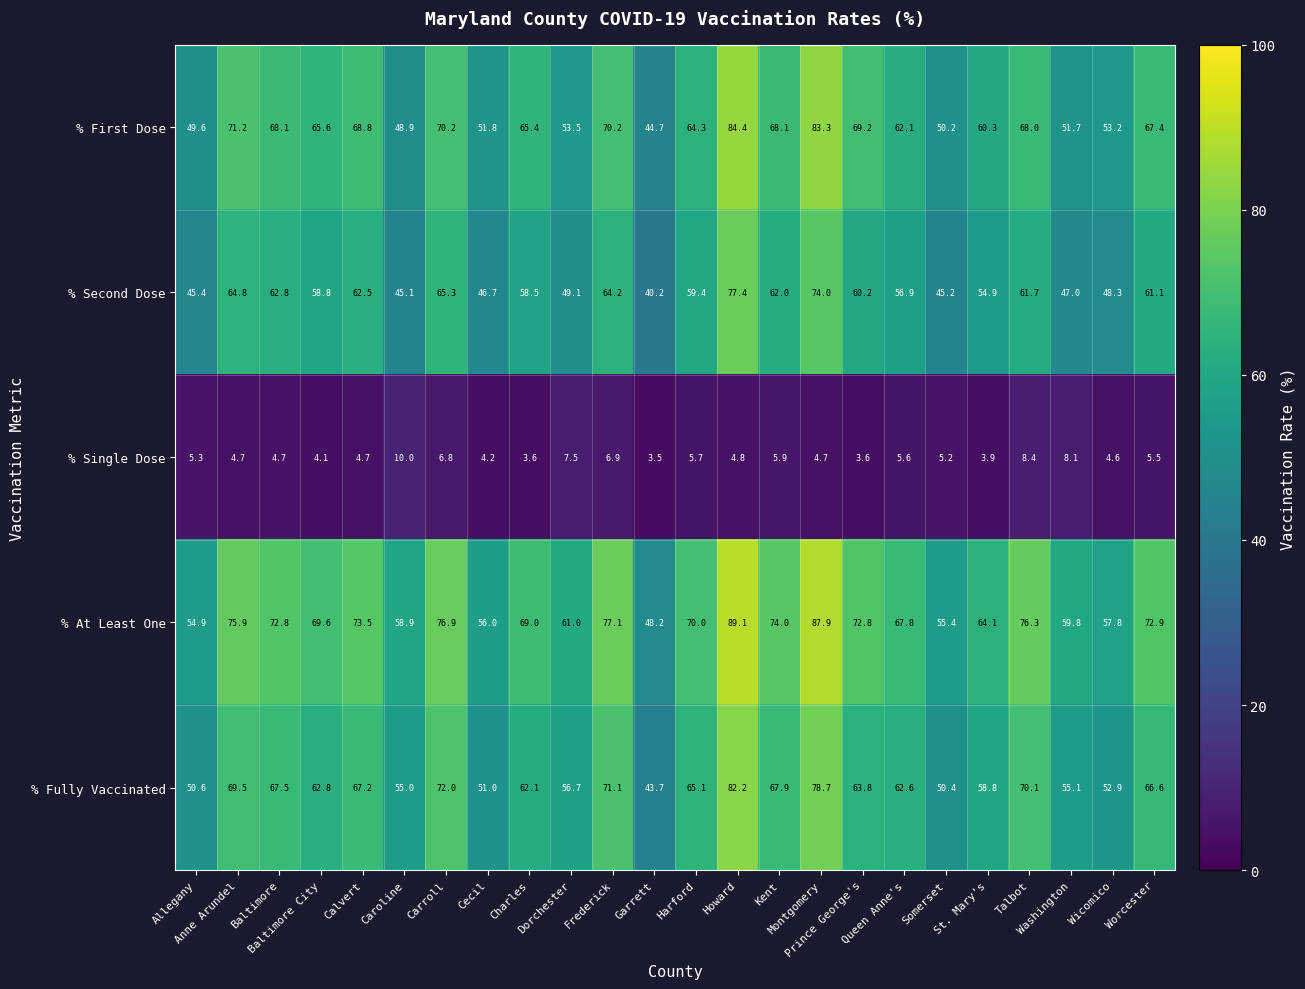

Which series has the largest total across all categories?

% At Least One